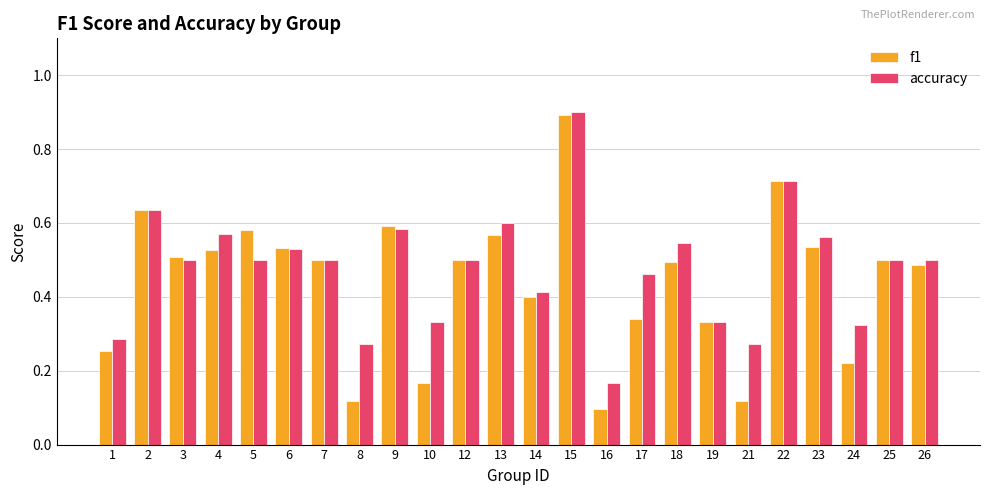

How many groups of bars are there?

24